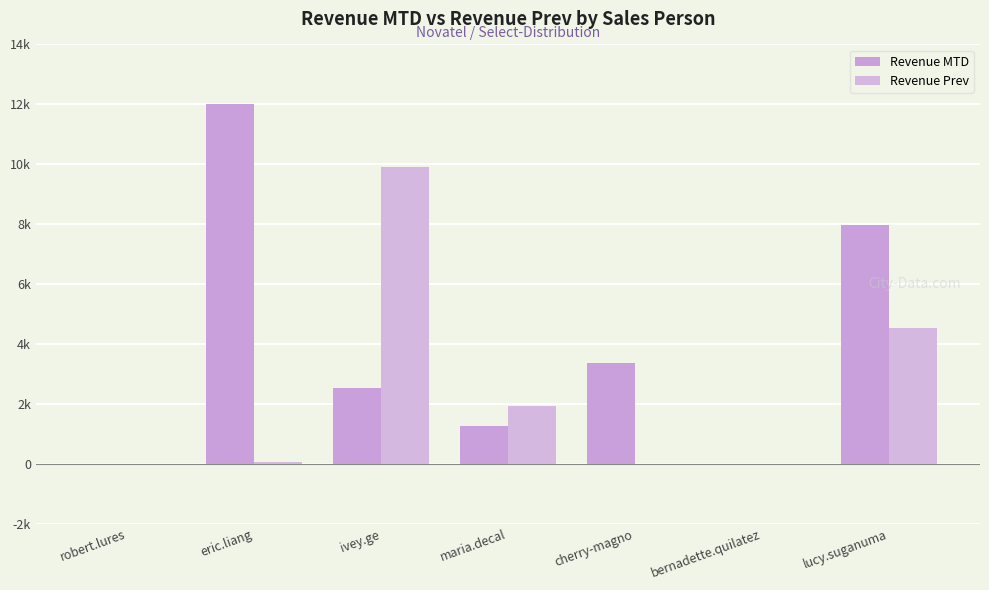

Is the value of Revenue Prev at bernadette.quilatez greater than the value of Revenue MTD at cherry-magno?

No